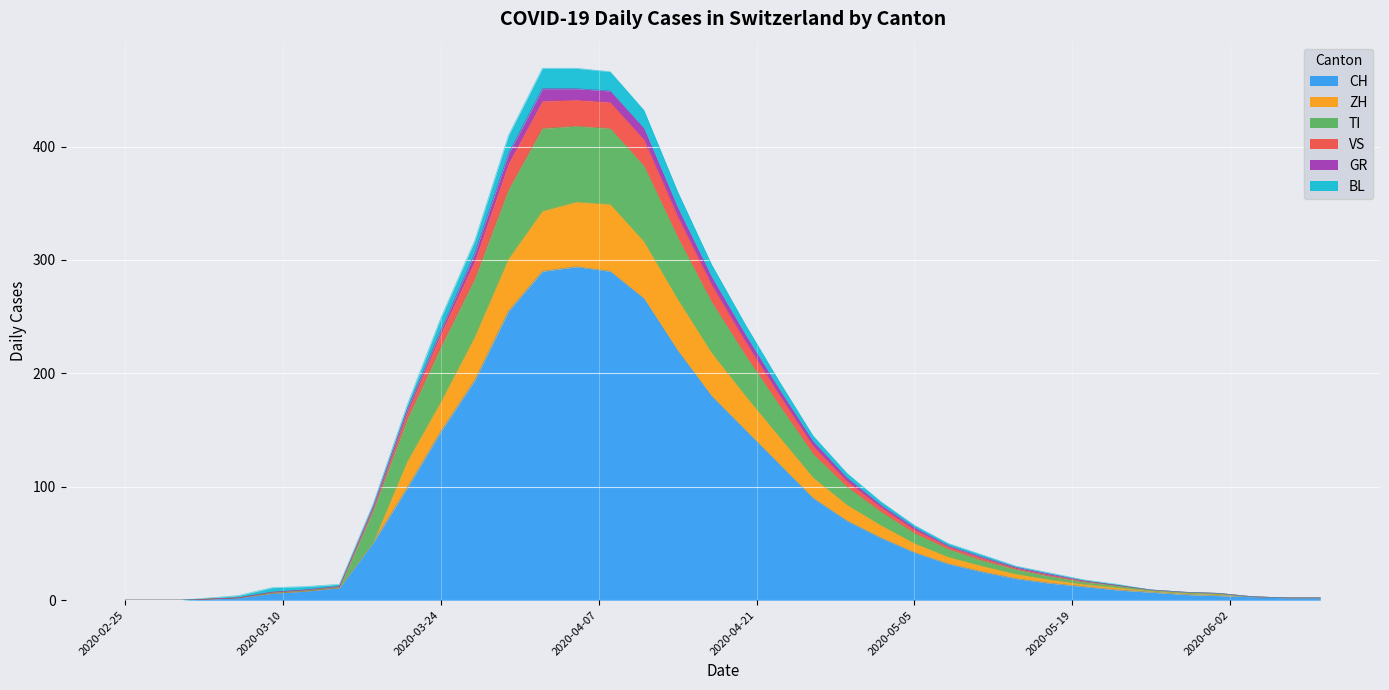

What is the maximum value for CH?

294